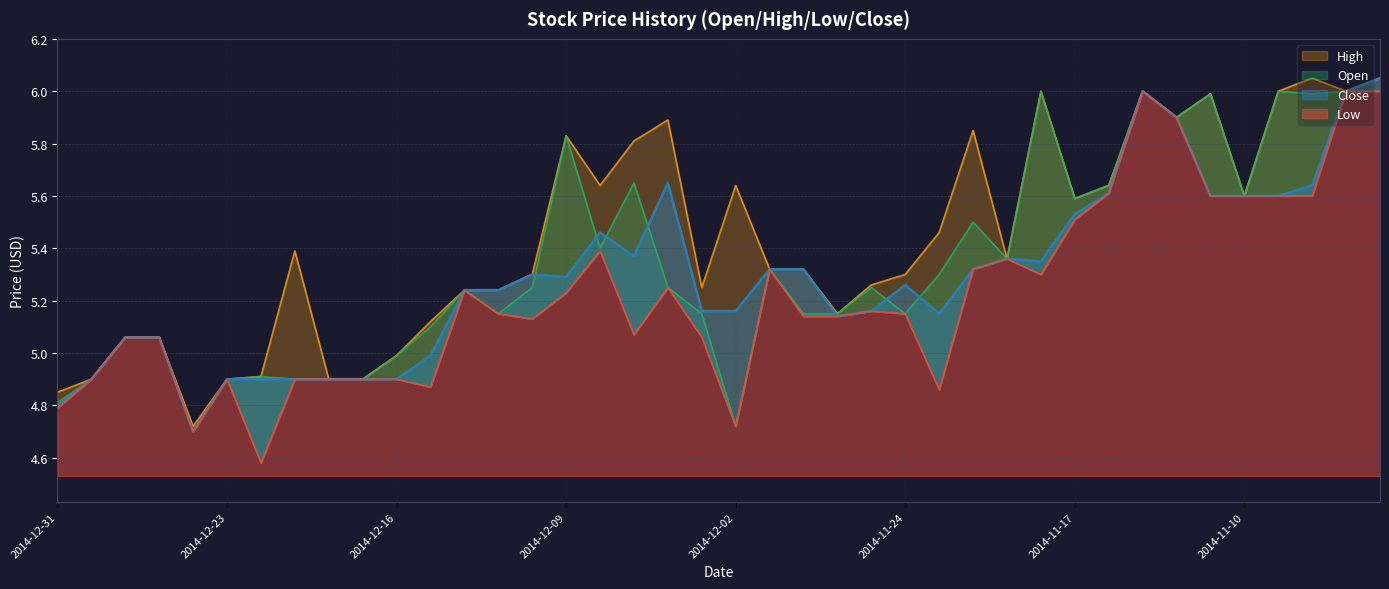

List the series in order of their overall mean, highest first.

High, Open, Close, Low